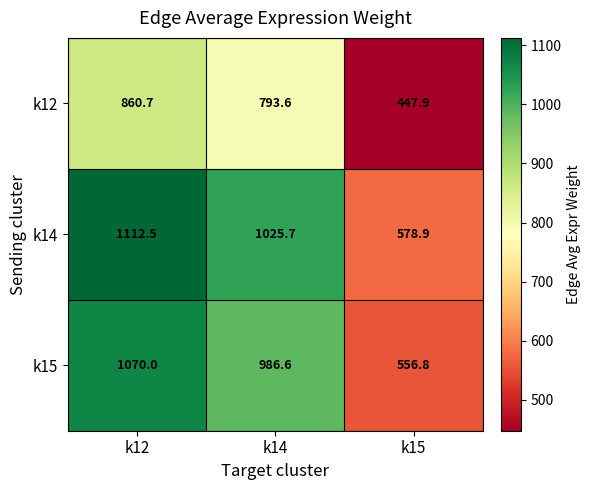

Rank the series by their average value, from lowest to highest.

k12, k15, k14